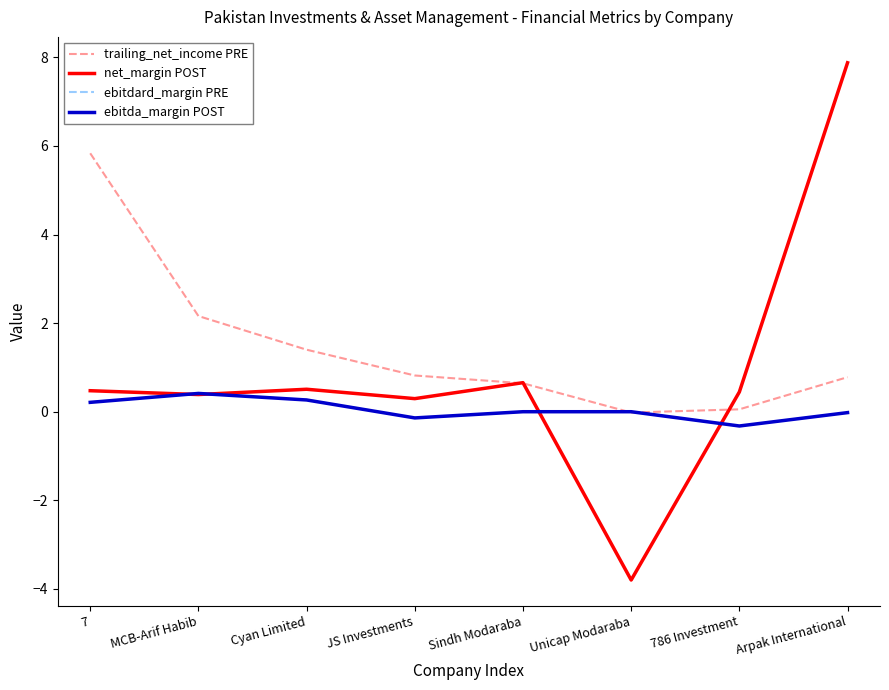

What are all the series names shown in the legend?

trailing_net_income PRE, net_margin POST, ebitdard_margin PRE, ebitda_margin POST